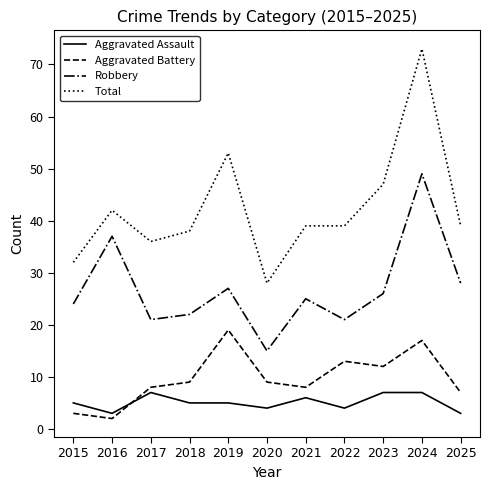

Which series has the largest range (max minus min)?

Total